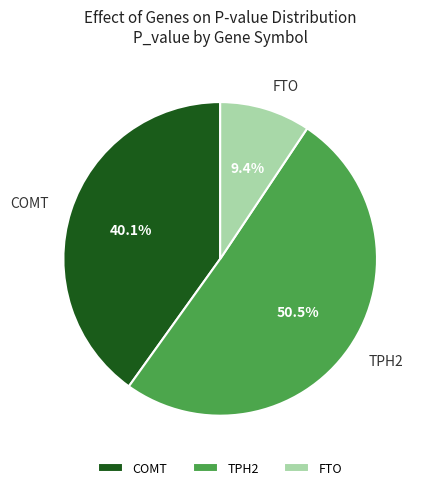

Combined, do TPH2 and COMT account for over 50%?

Yes